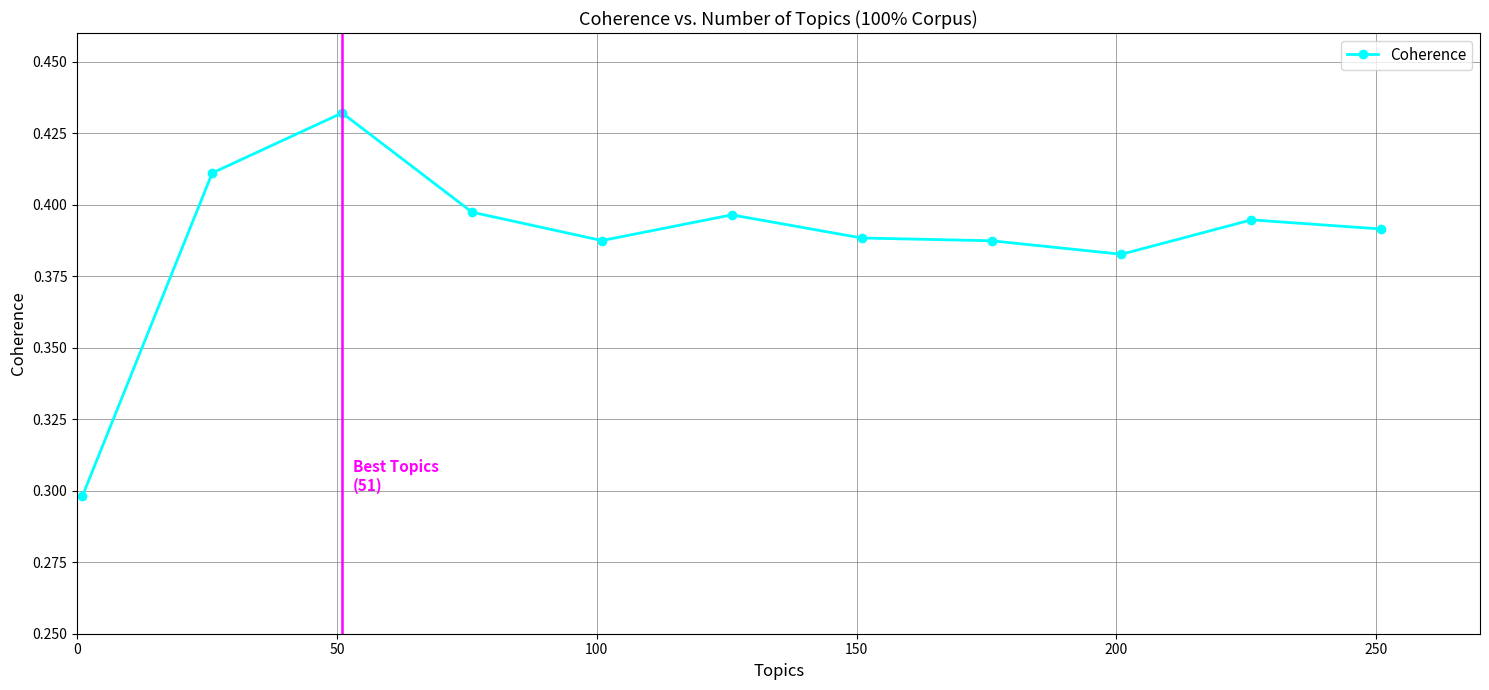

Count the values in the range 0 to 1.

11